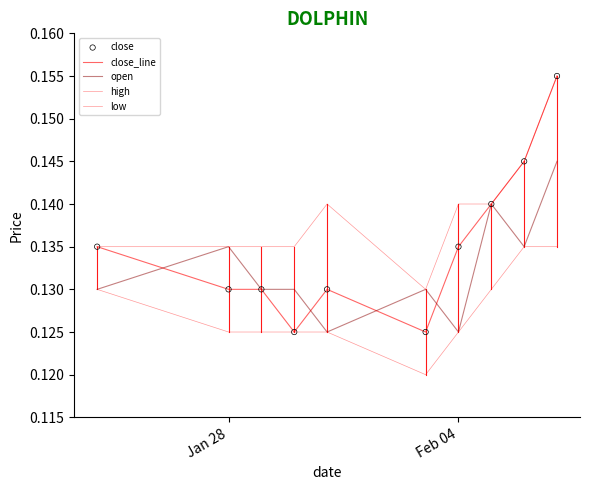

Is this an area chart (filled region under the line)?

No